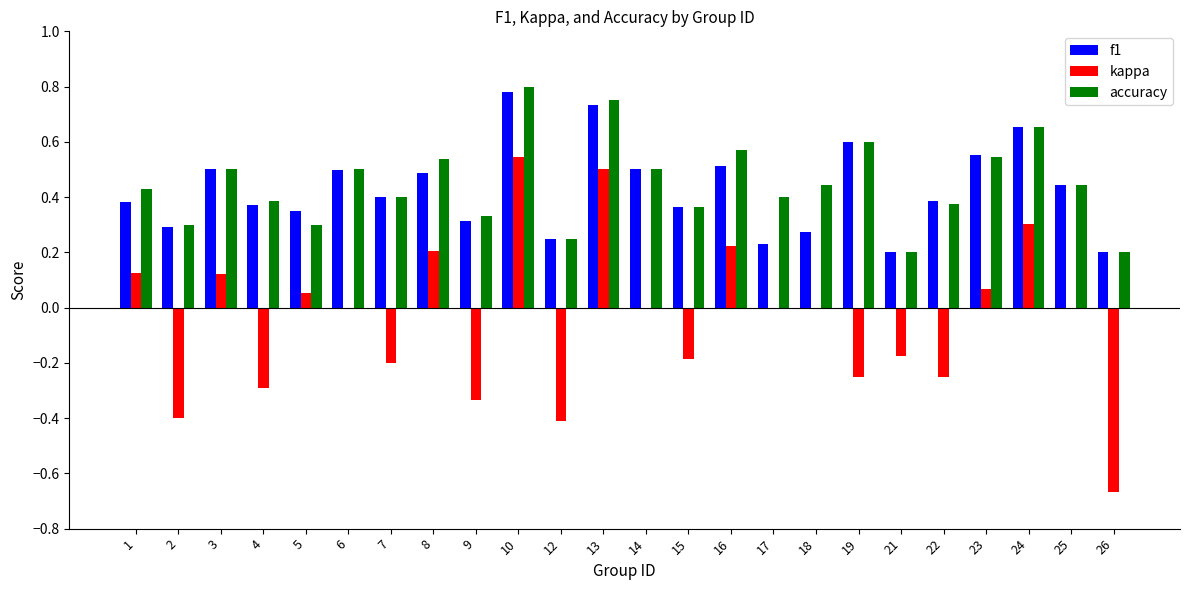

At which label does f1 reach its peak?

10